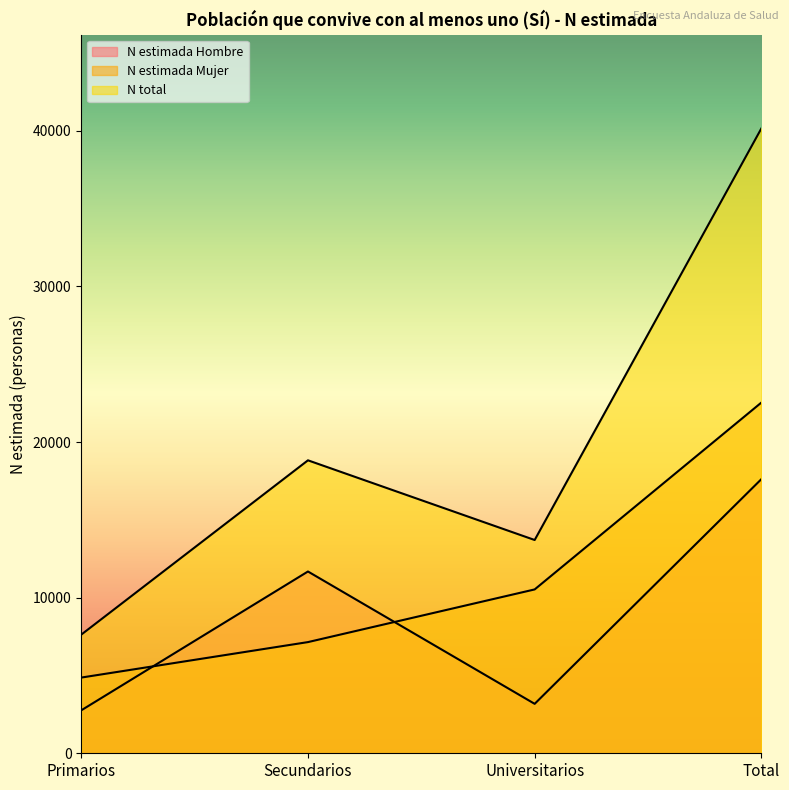

Reading left to right, what are all the values shown in this chart?

N estimada Hombre: Primarios=2760	Secundarios=11682	Universitarios=3177	Total=17618
N estimada Mujer: Primarios=4865	Secundarios=7145	Universitarios=10530	Total=22539
N total: Primarios=7624	Secundarios=18827	Universitarios=13706	Total=40157